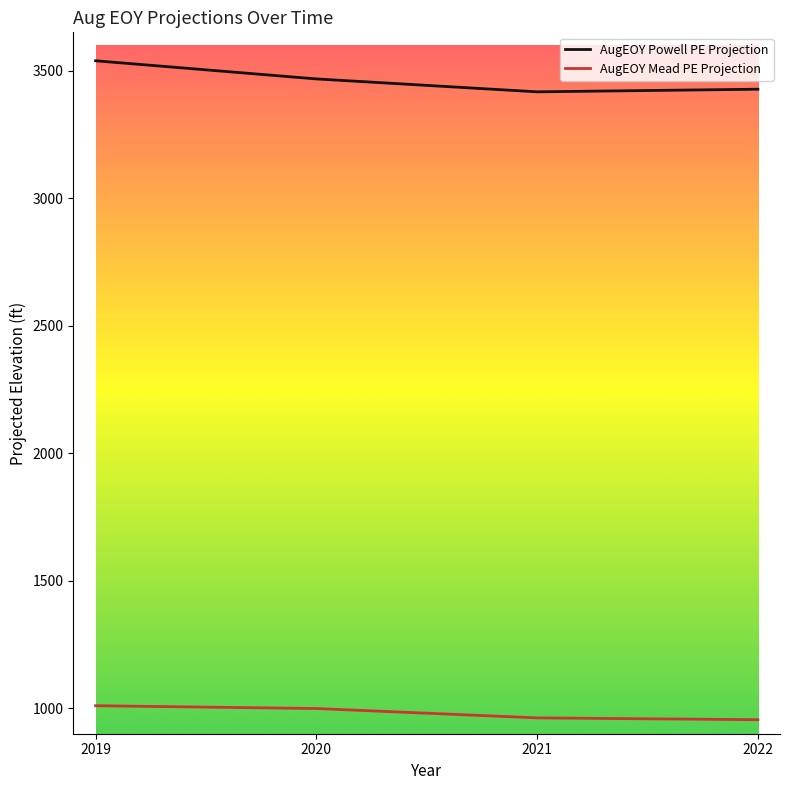

What is the total value across all series at 2019?

4548.3